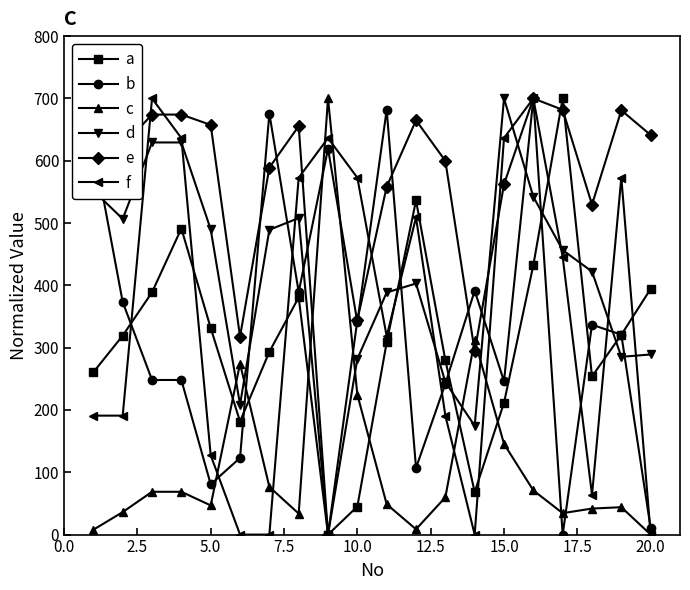

What is the value of the f point at the 11th from the left?

318.2